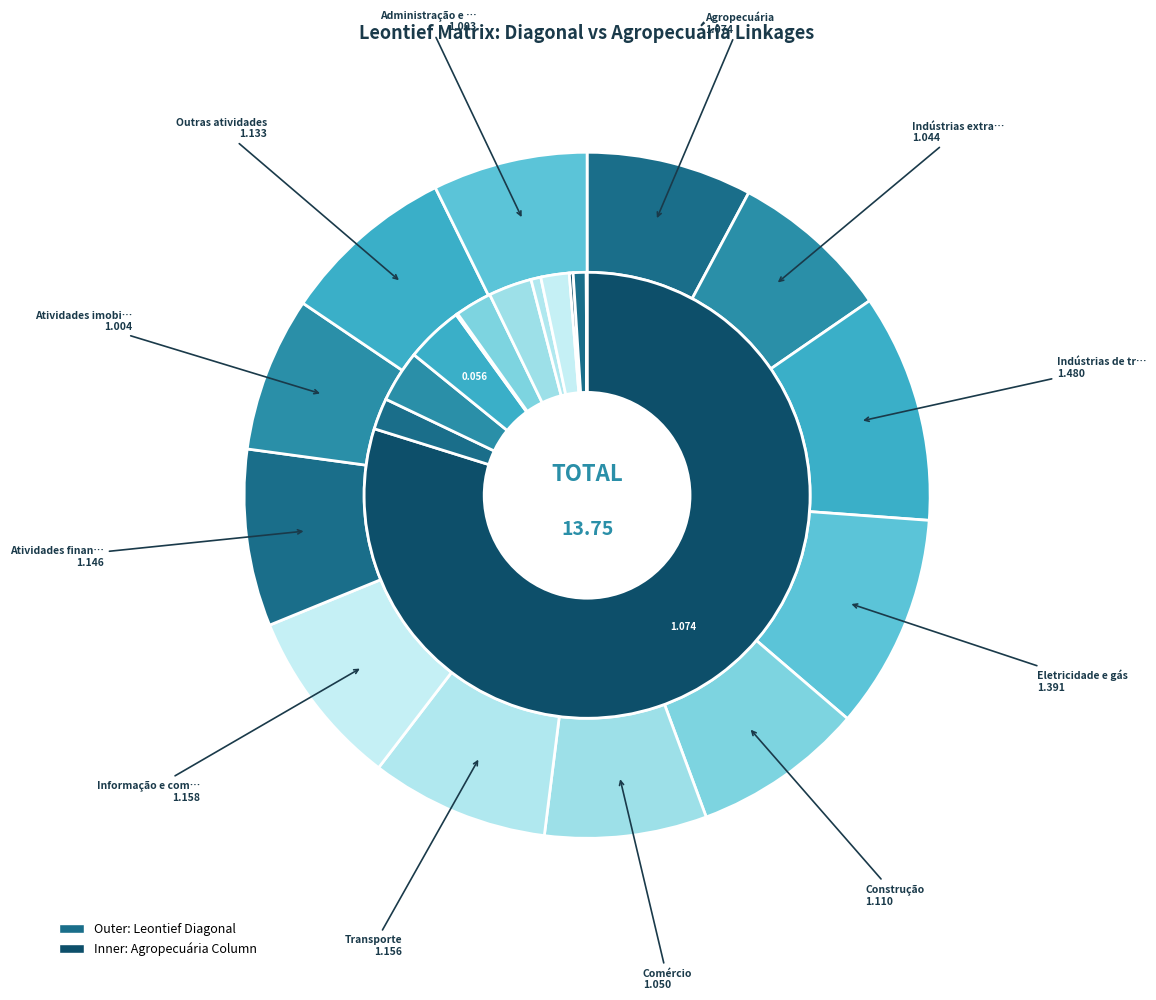

What is the total percentage of Administração e defesa and Transporte?

3.2%